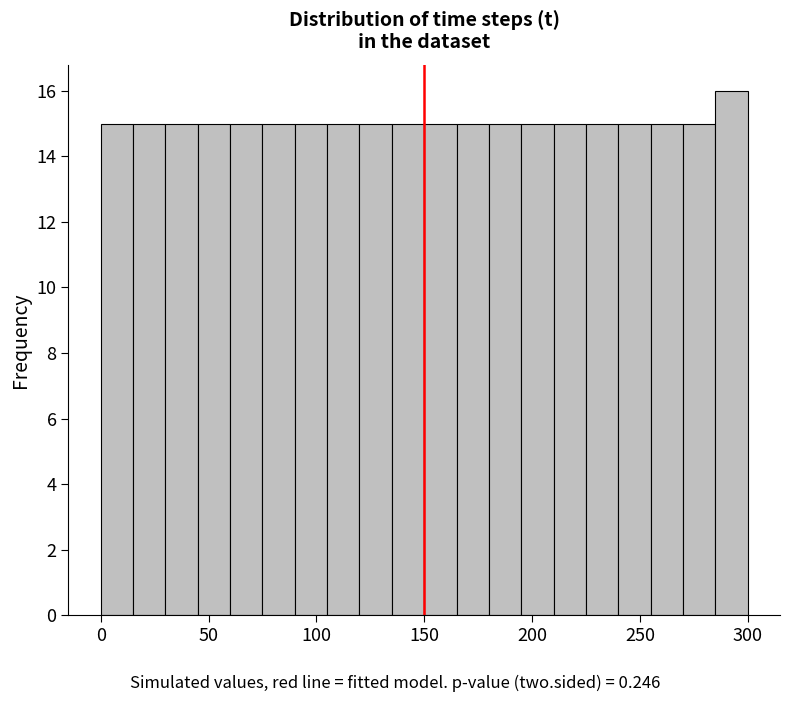

Around what value on the x-axis is the tallest bar? Give the approximate position of its centre, as read against the axis.

295